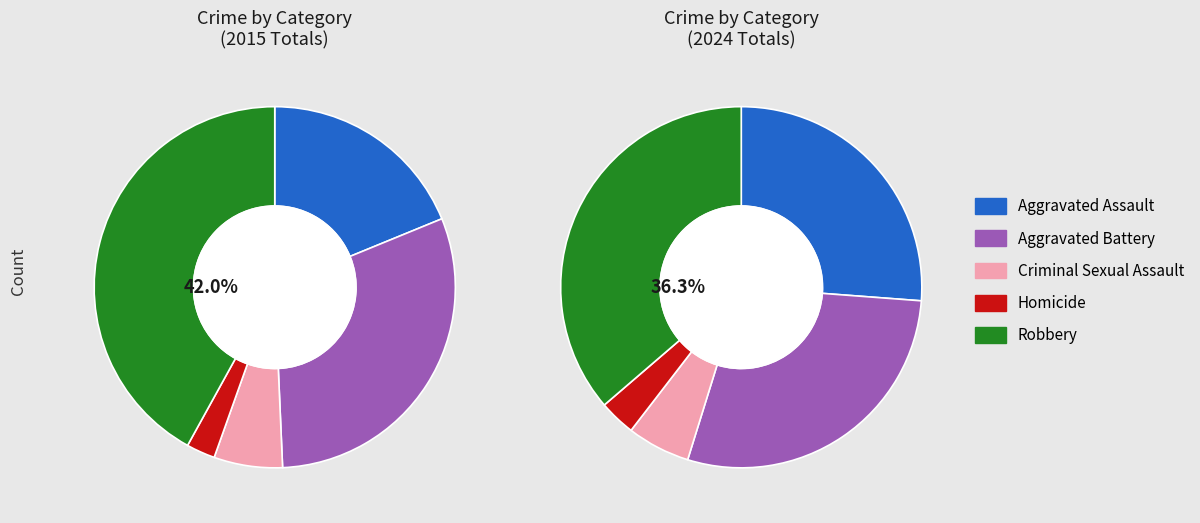

How many slices are in this pie chart?

10